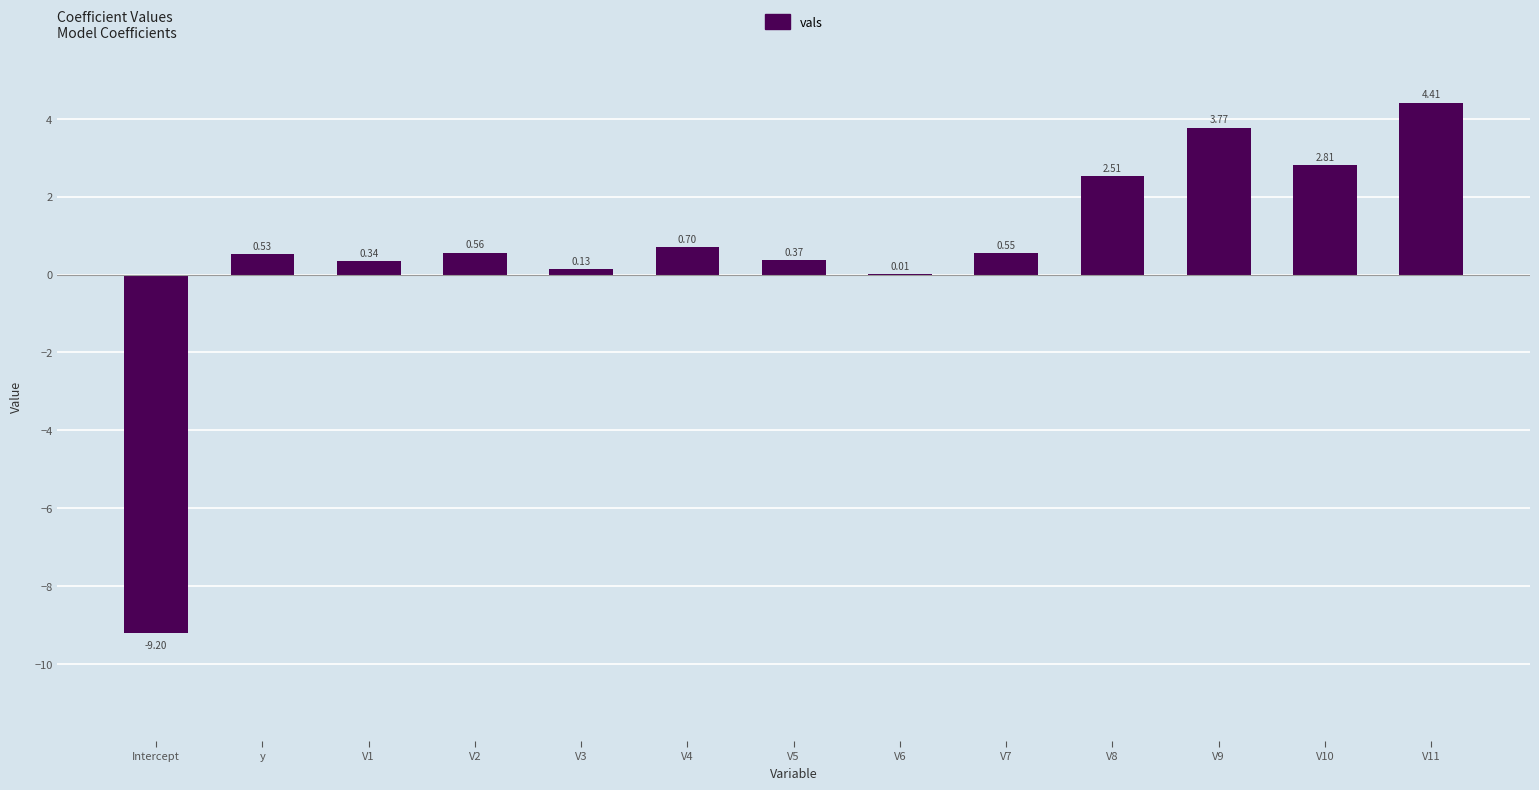

At which label does the data first exceed 0?

y